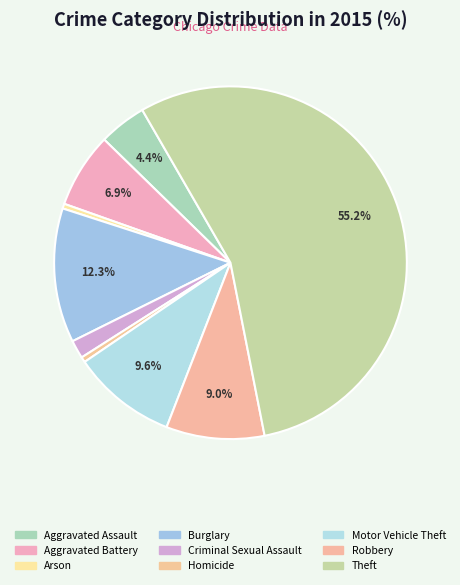

How many segments does this pie chart have?

9